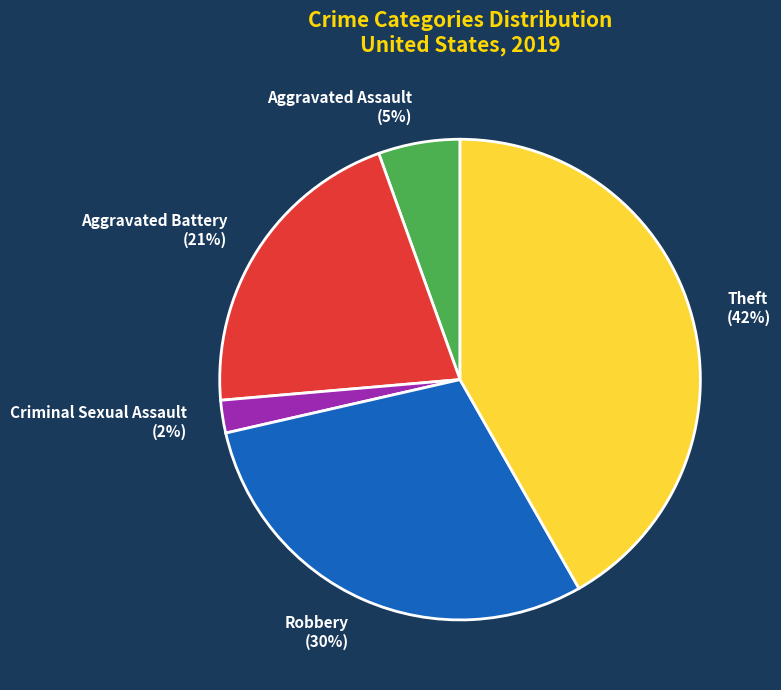

Which has a higher value, Aggravated Assault or Aggravated Battery?

Aggravated Battery